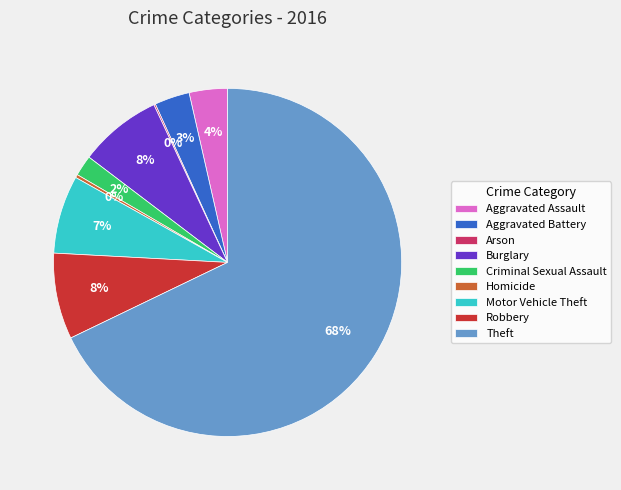

Is it true that Theft is 74% of the pie?

False